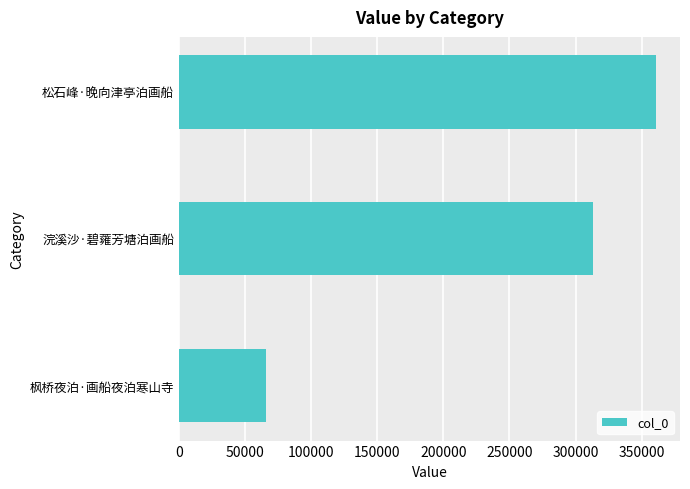

Are the bars horizontal?

Yes